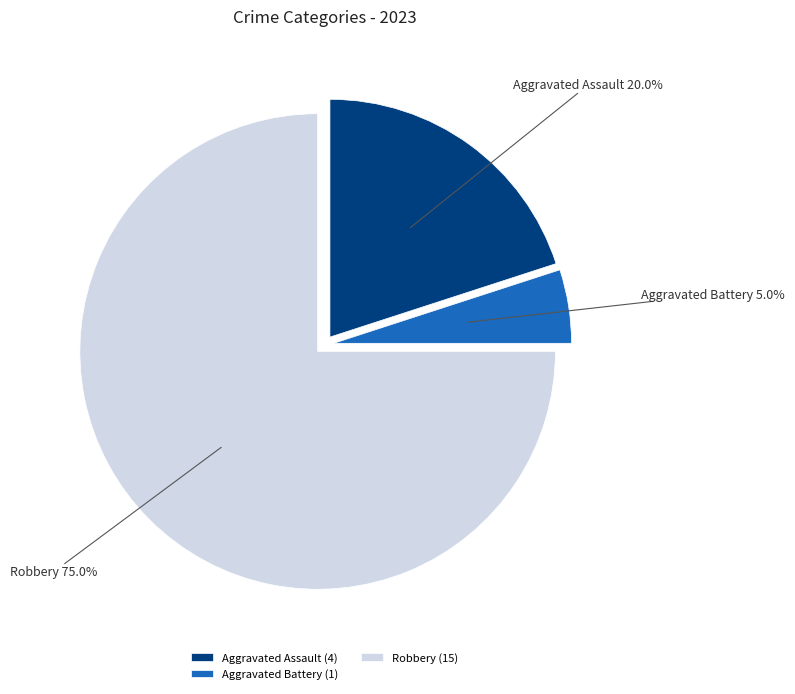

How many segments does this pie chart have?

3